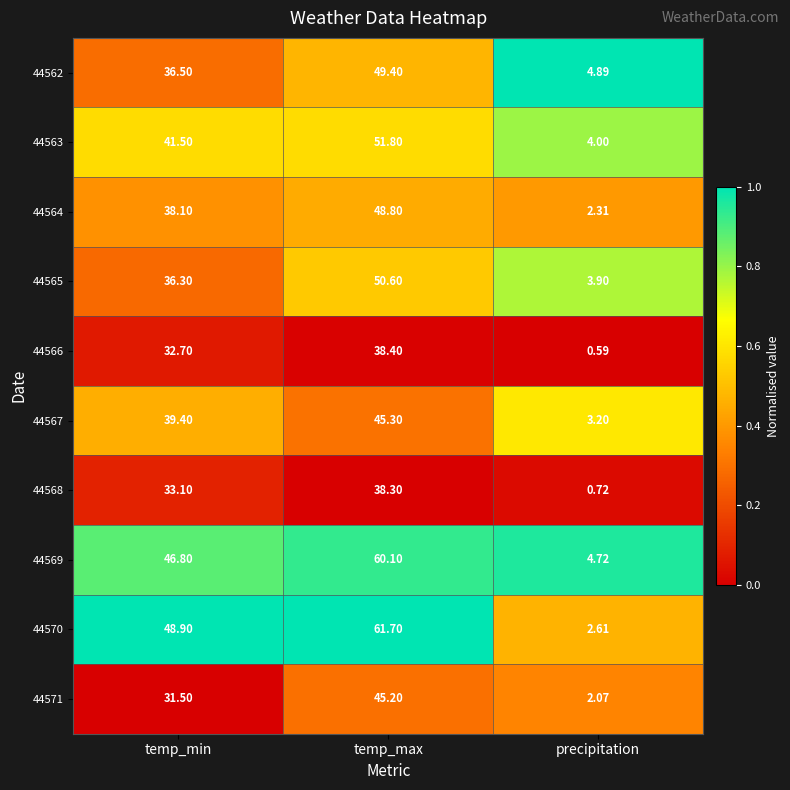

At which label does 44562 first exceed 36?

temp_min